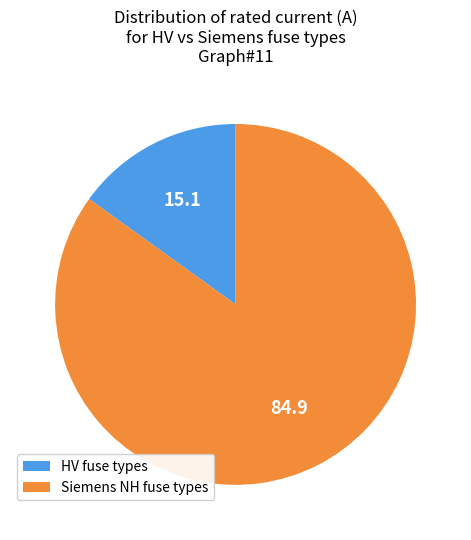

Do HV fuse types and Siemens NH fuse types together represent more than half of the pie?

Yes